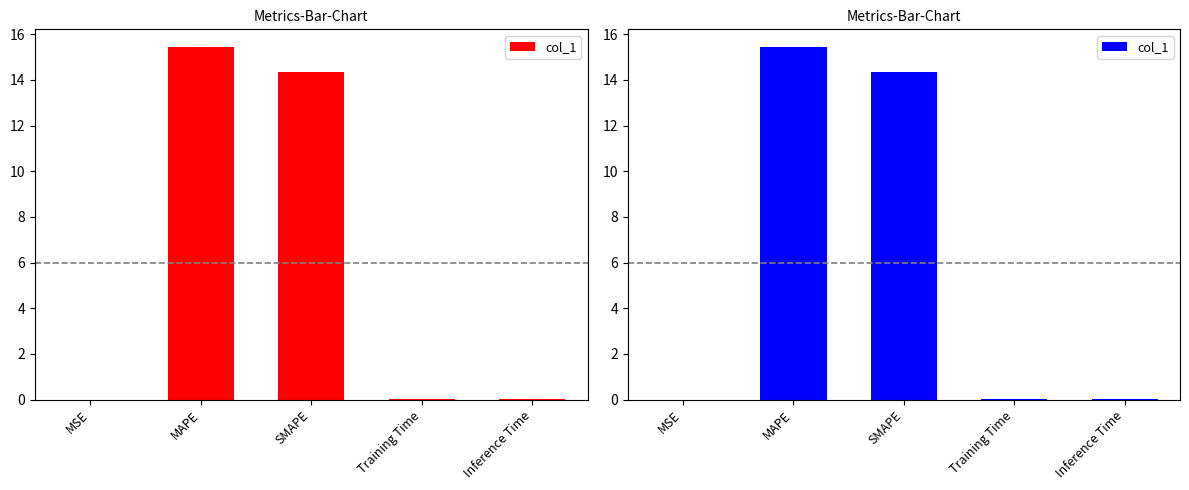

Reading right to left, list all the values displayed in this chart.

0.0	0.0	14.3	15.4	0.0